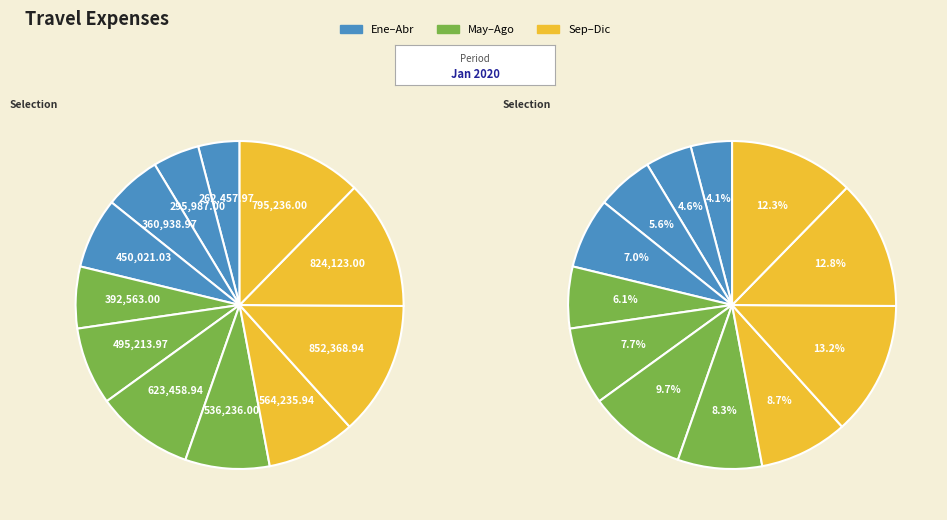

Does Febrero represent more than half of the total?

No